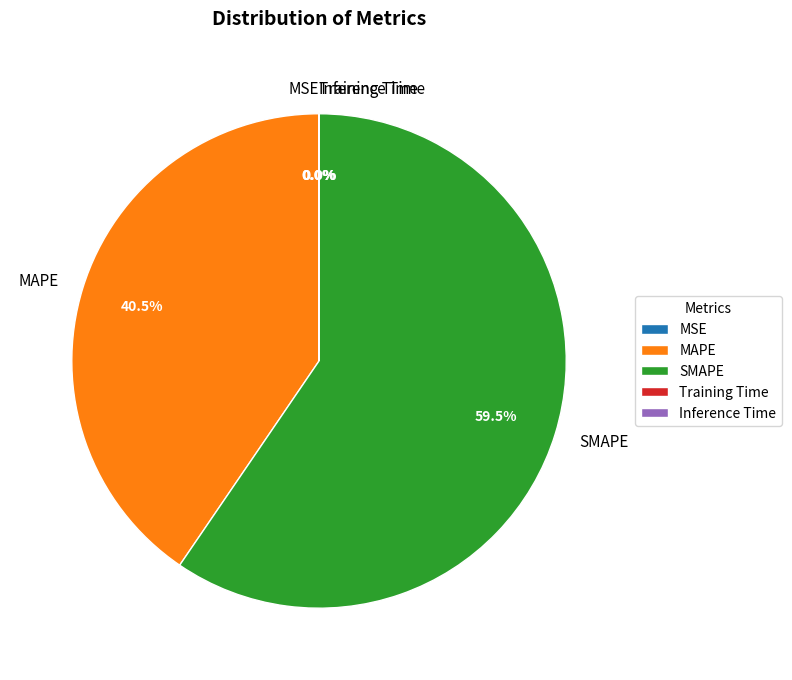

How many slices are in this pie chart?

5